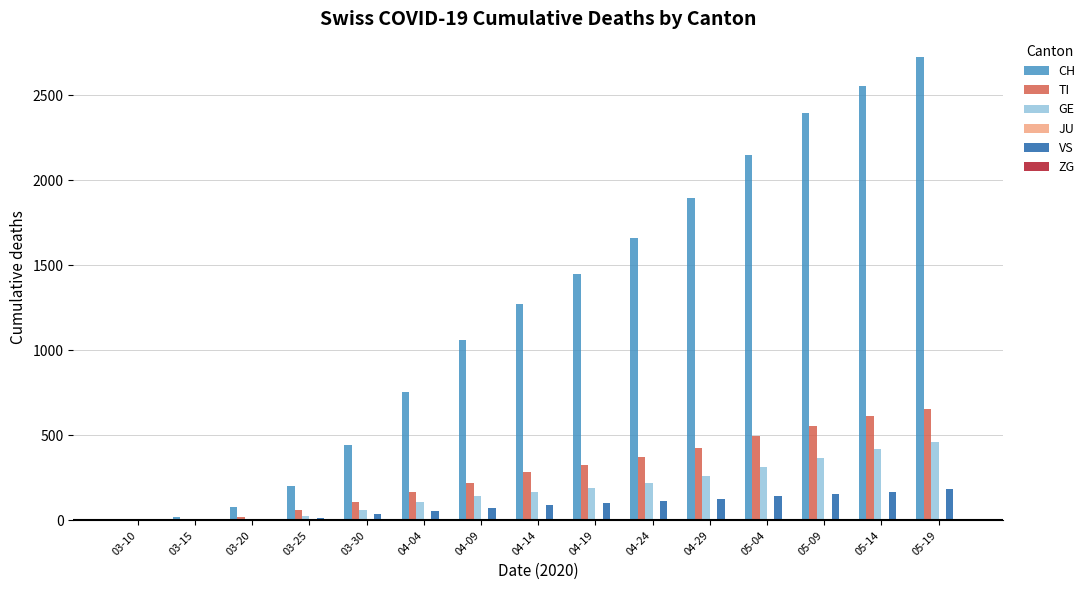

Which series has the largest total across all categories?

CH